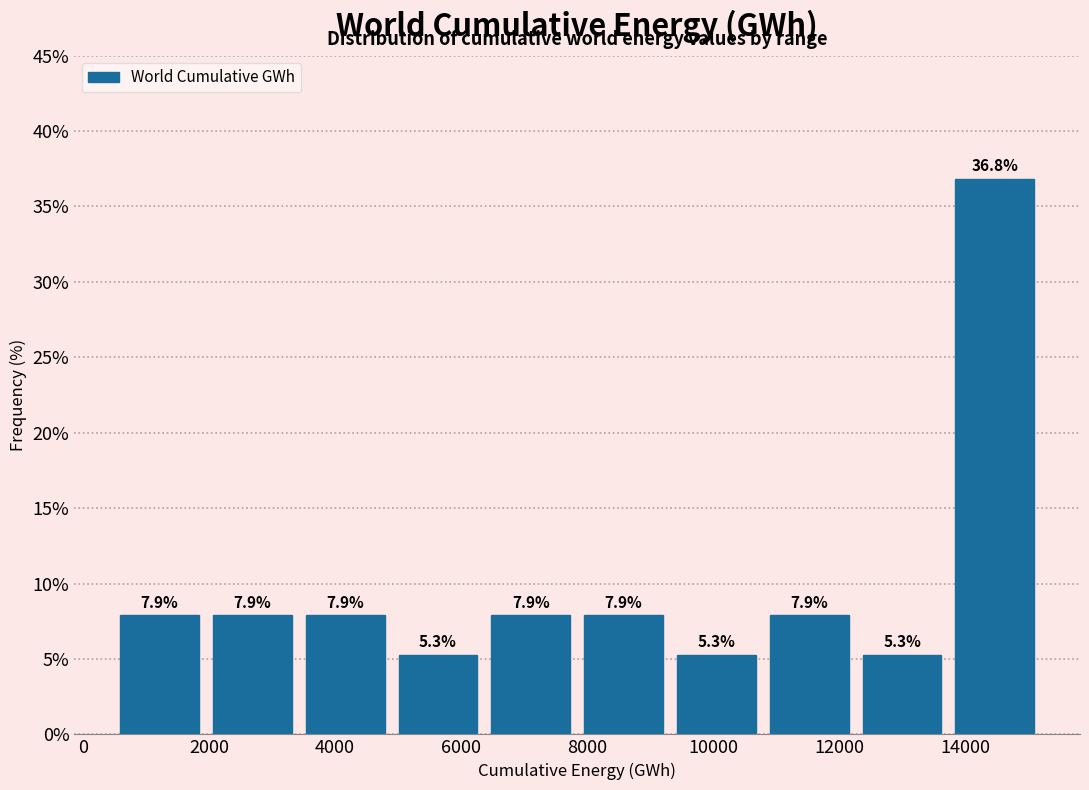

How tall is the bar that spans 7800 to 9400 on the x-axis? The bar edges are not printed on the chart, so give them approximately, as read against the axis.

7.9